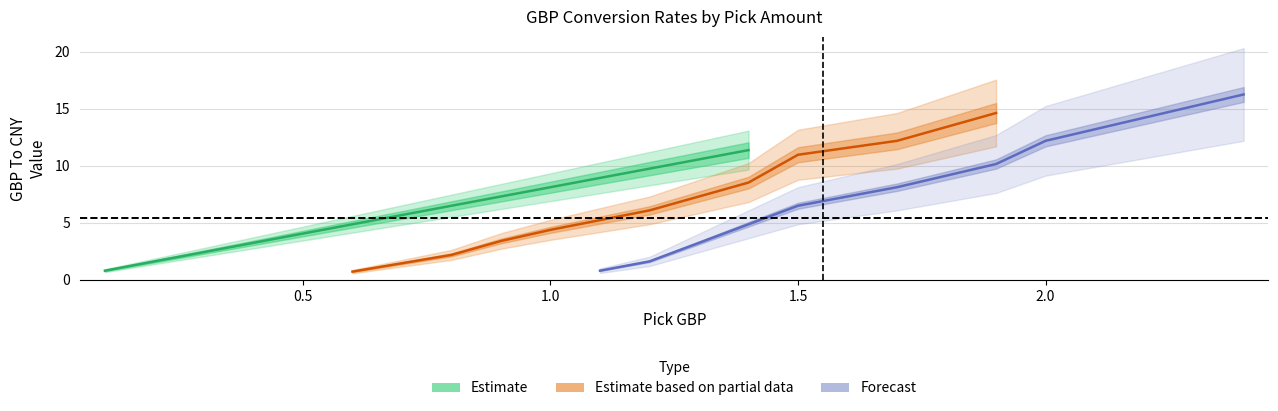

What is the value of the Estimate point at the 9th from the left?

9.7